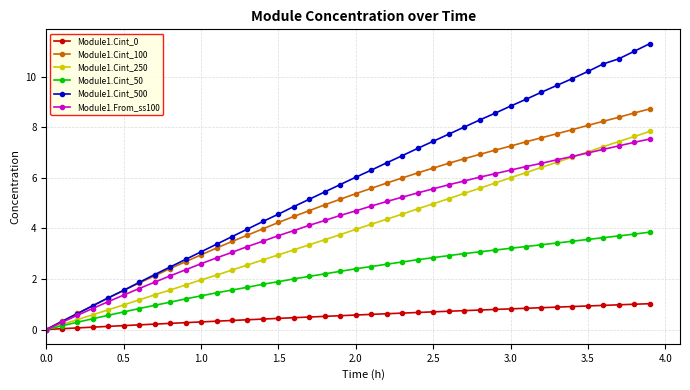

What is the sum of all Module1.Cint_0 values?

21.7